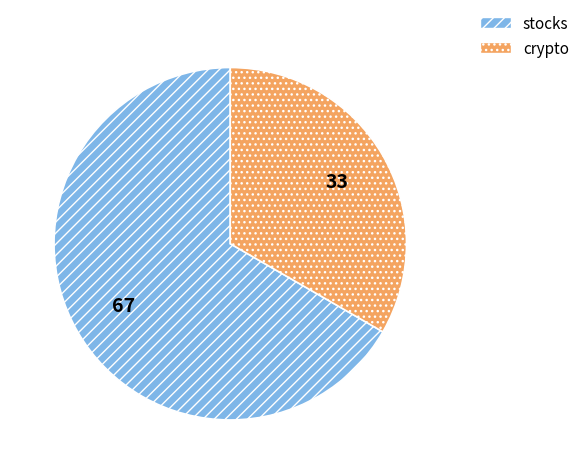

What is the largest slice in the pie chart?

stocks